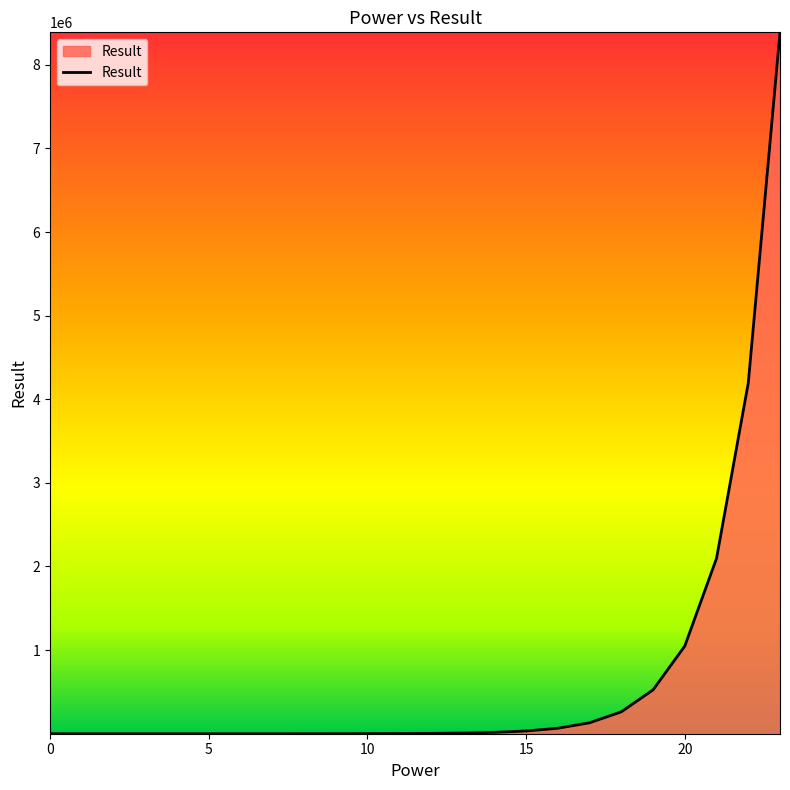

What is the greatest value displayed?

8388608